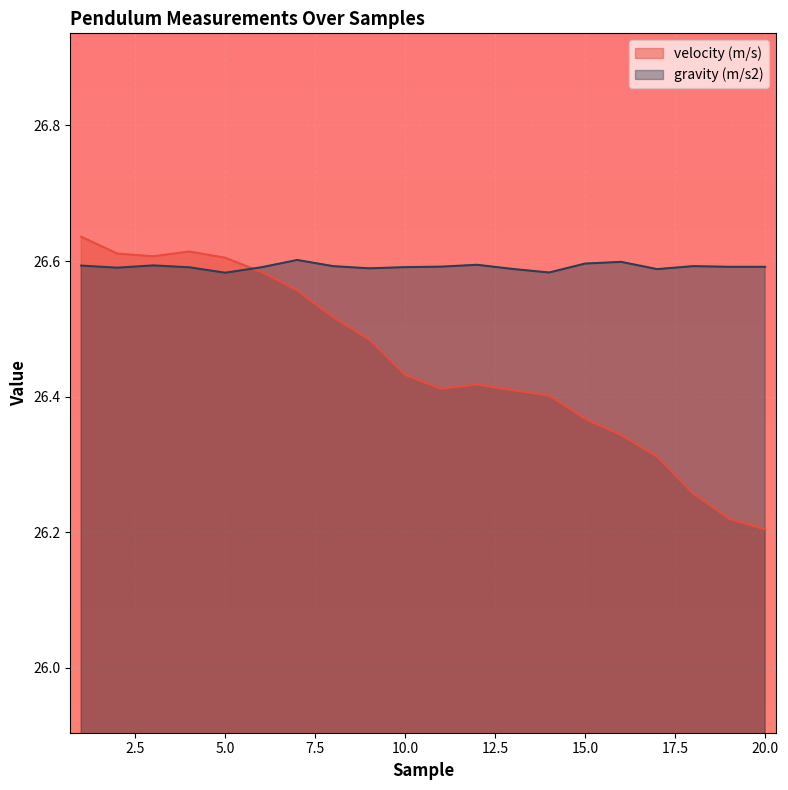

What is the value of the gravity (m/s2) point at the 7th from the left?

26.6